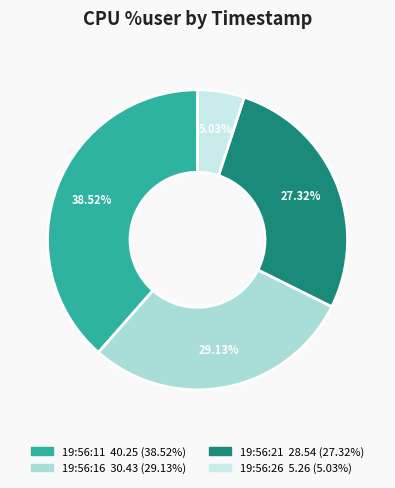

To the nearest percent, what is the difference between the largest and smallest slice percentages?

33%